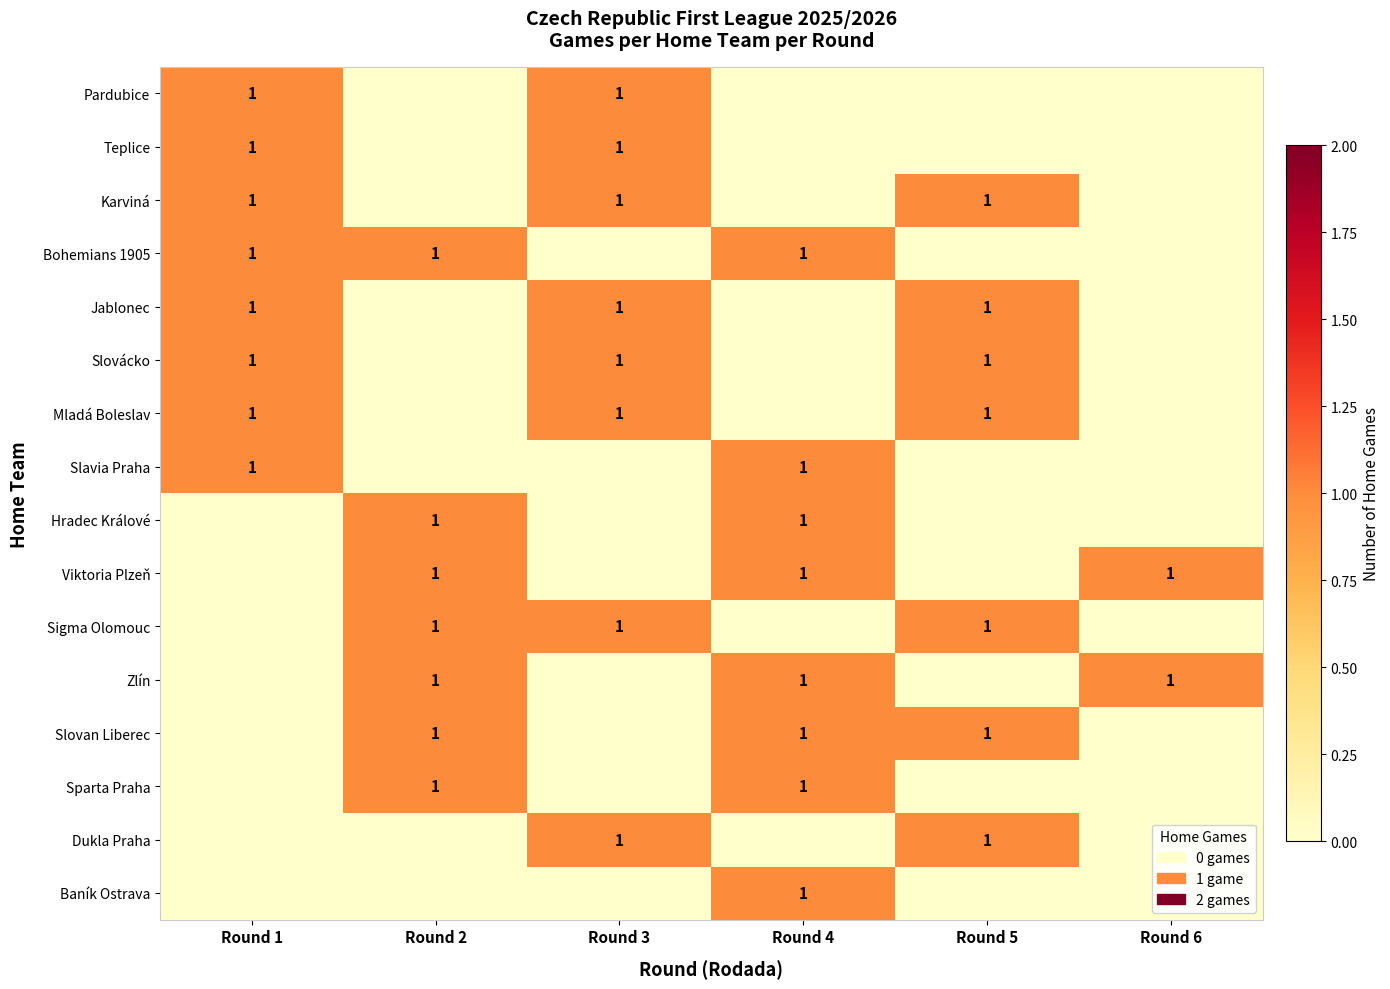

At which category is the sum across all series the highest?

Round 1